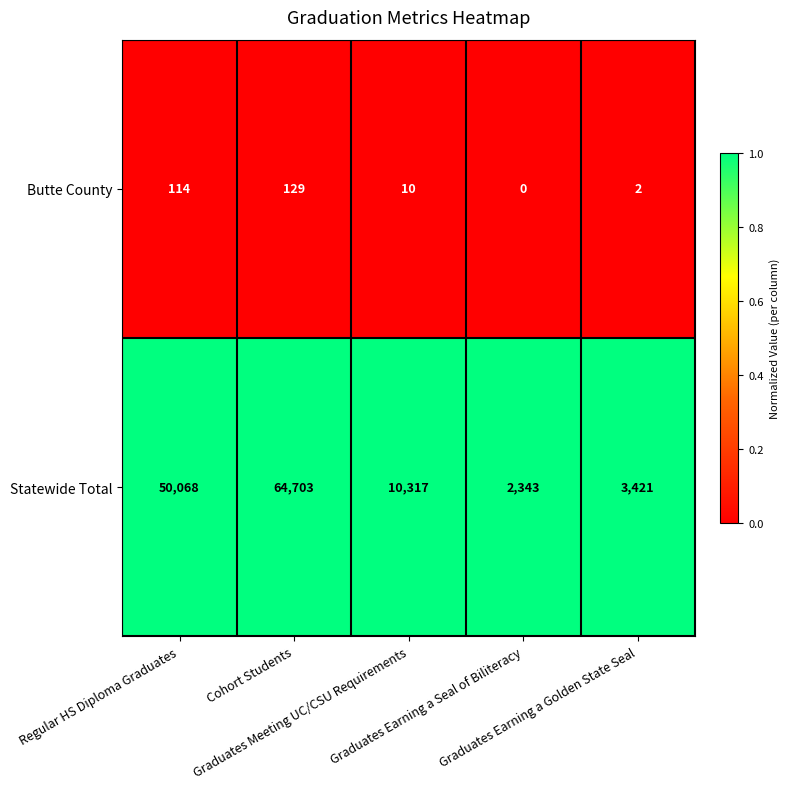

What is the sum of all Statewide Total values?

130852